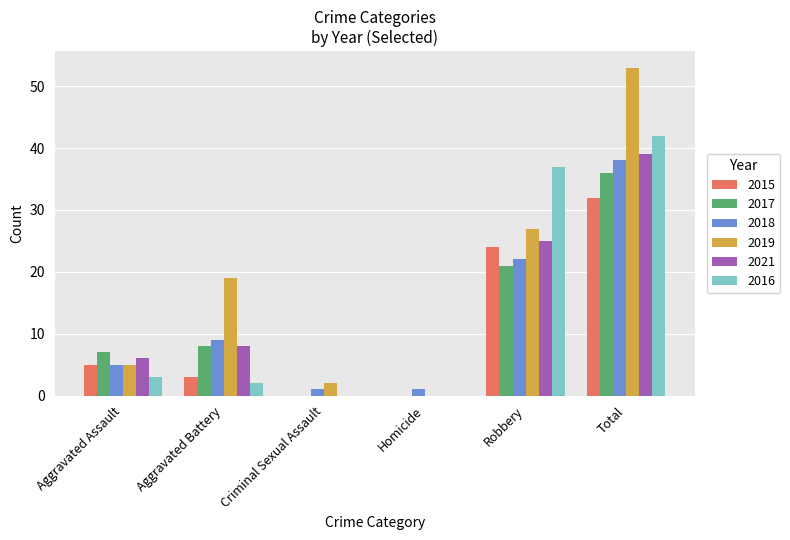

The value of 2019 at Aggravated Battery is 19. True or false?

True